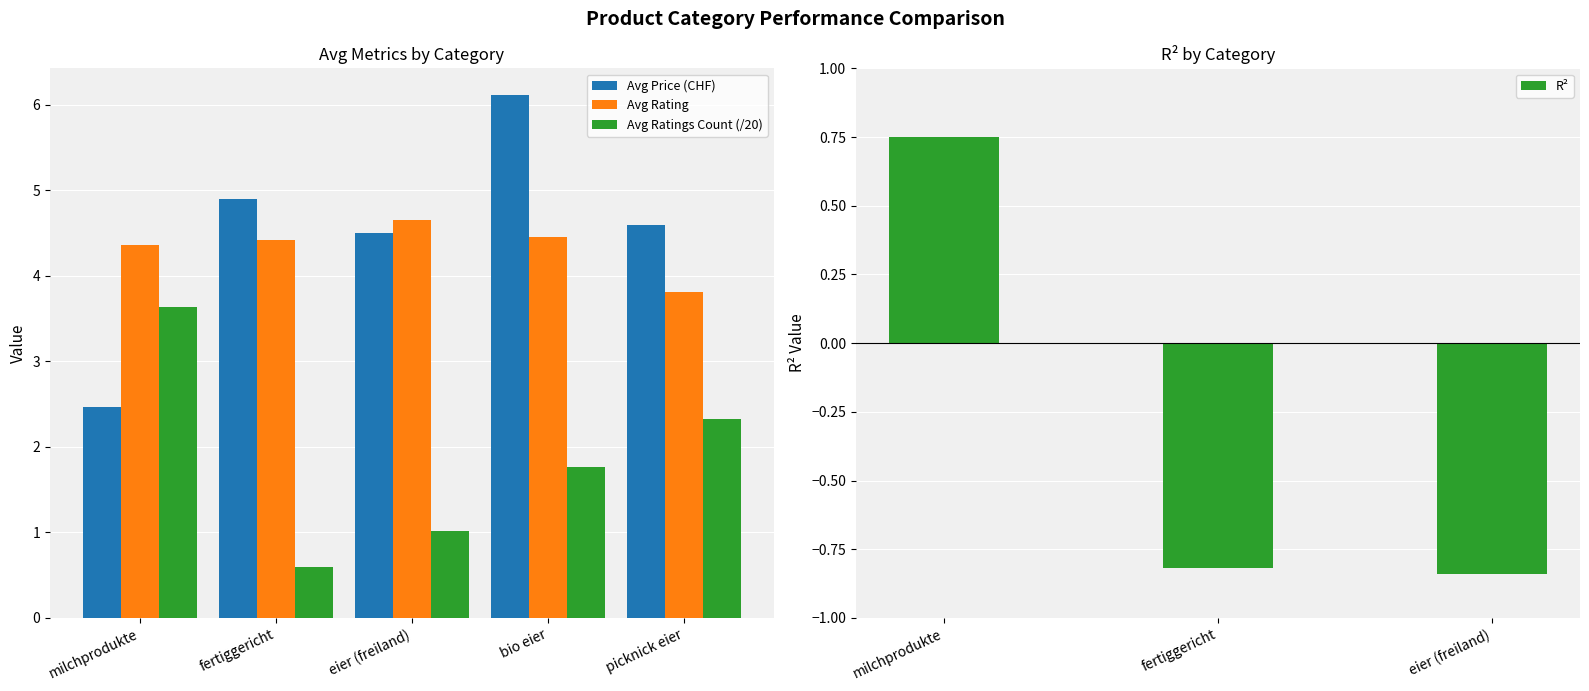

What position from the right is picknick eier?

1